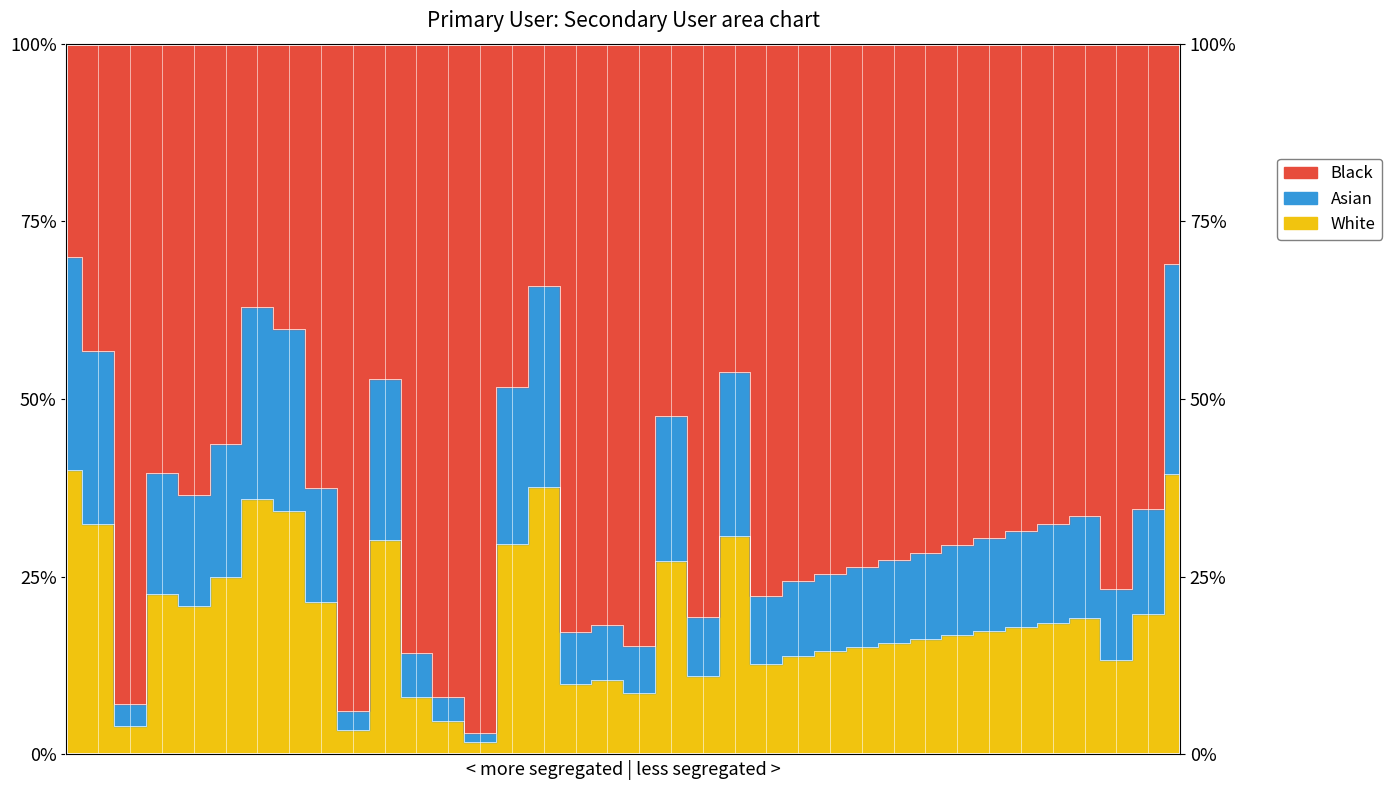

Rank the categories by value from lowest to highest.

14, 10, 3, 13, 12, 19, 17, 18, 21, 23, 34, 24, 25, 26, 27, 28, 29, 30, 31, 32, 33, 35, 5, 9, 4, 6, 20, 15, 11, 22, 2, 8, 7, 16, 36, 1